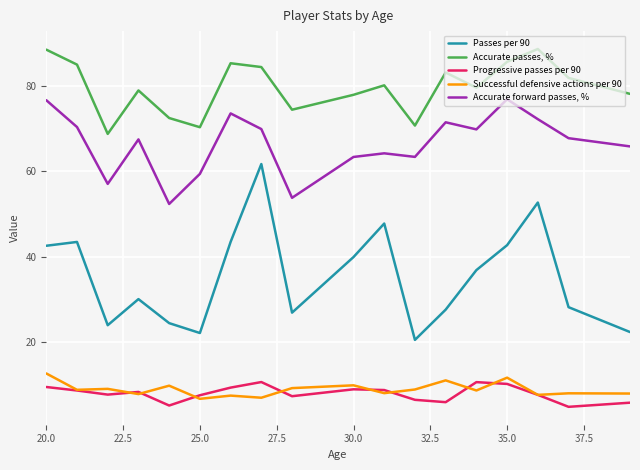

Rank the series by their maximum value, from lowest to highest.

Progressive passes per 90, Successful defensive actions per 90, Passes per 90, Accurate forward passes, %, Accurate passes, %